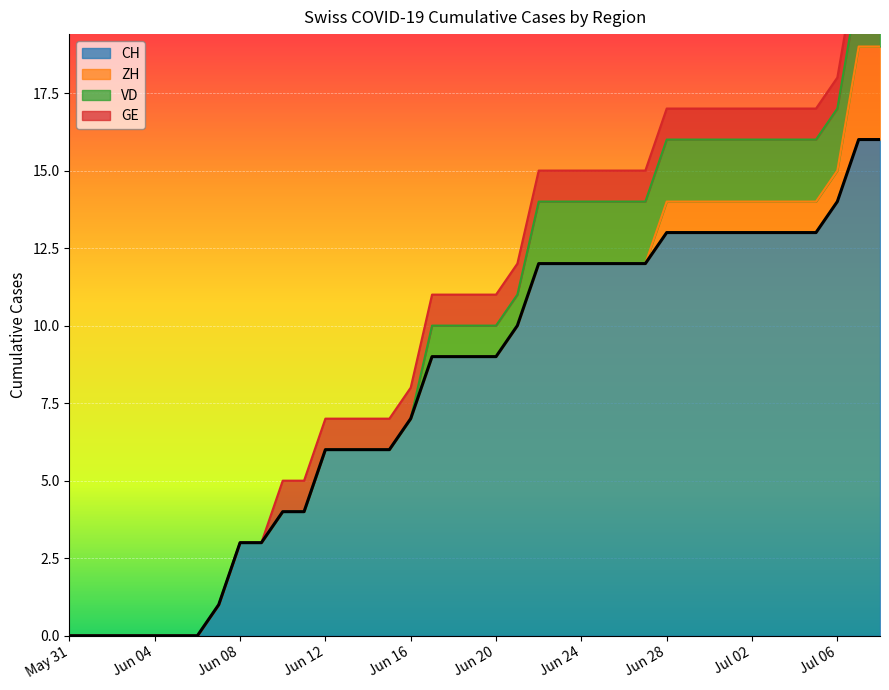

What is the maximum value shown in the chart?

16